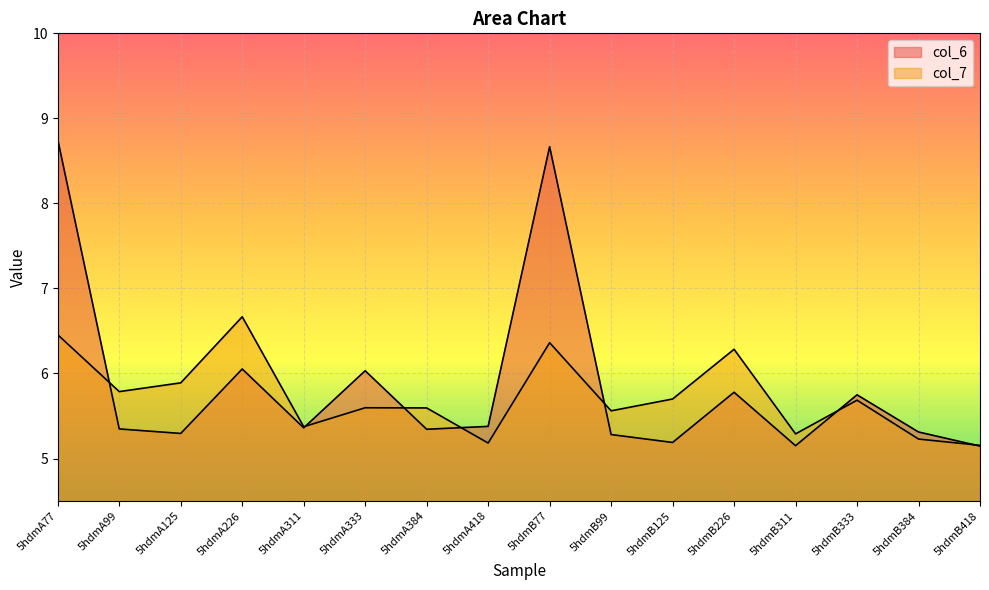

What is the sum of the col_6 values at 5hdmB418 and 5hdmA333?

11.2